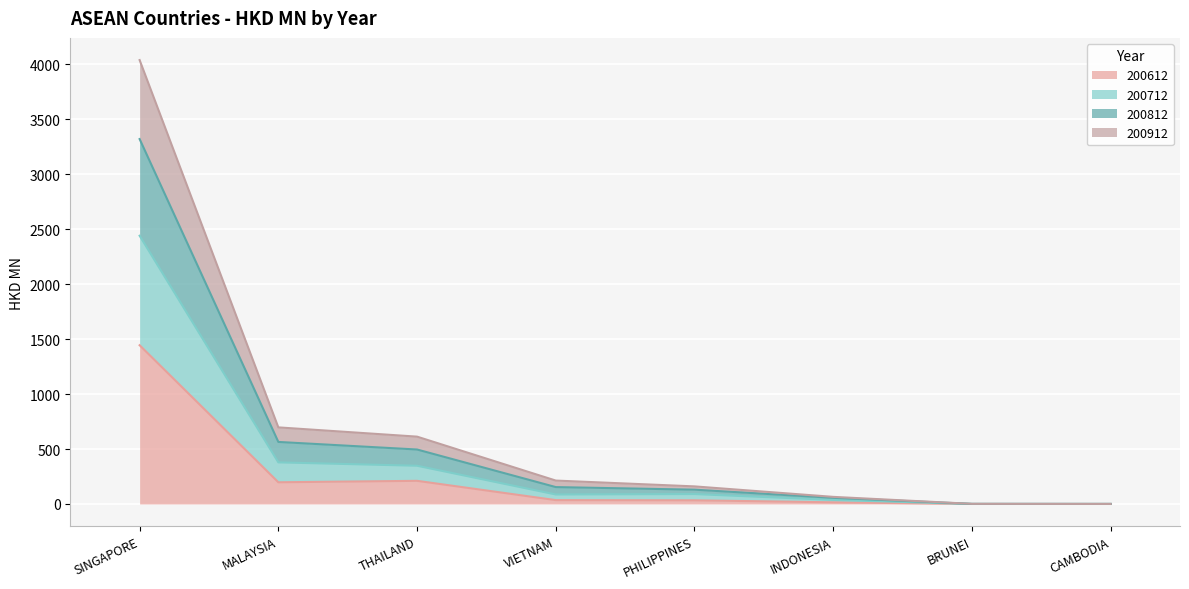

At which category does the chart reach its minimum across all series?

CAMBODIA